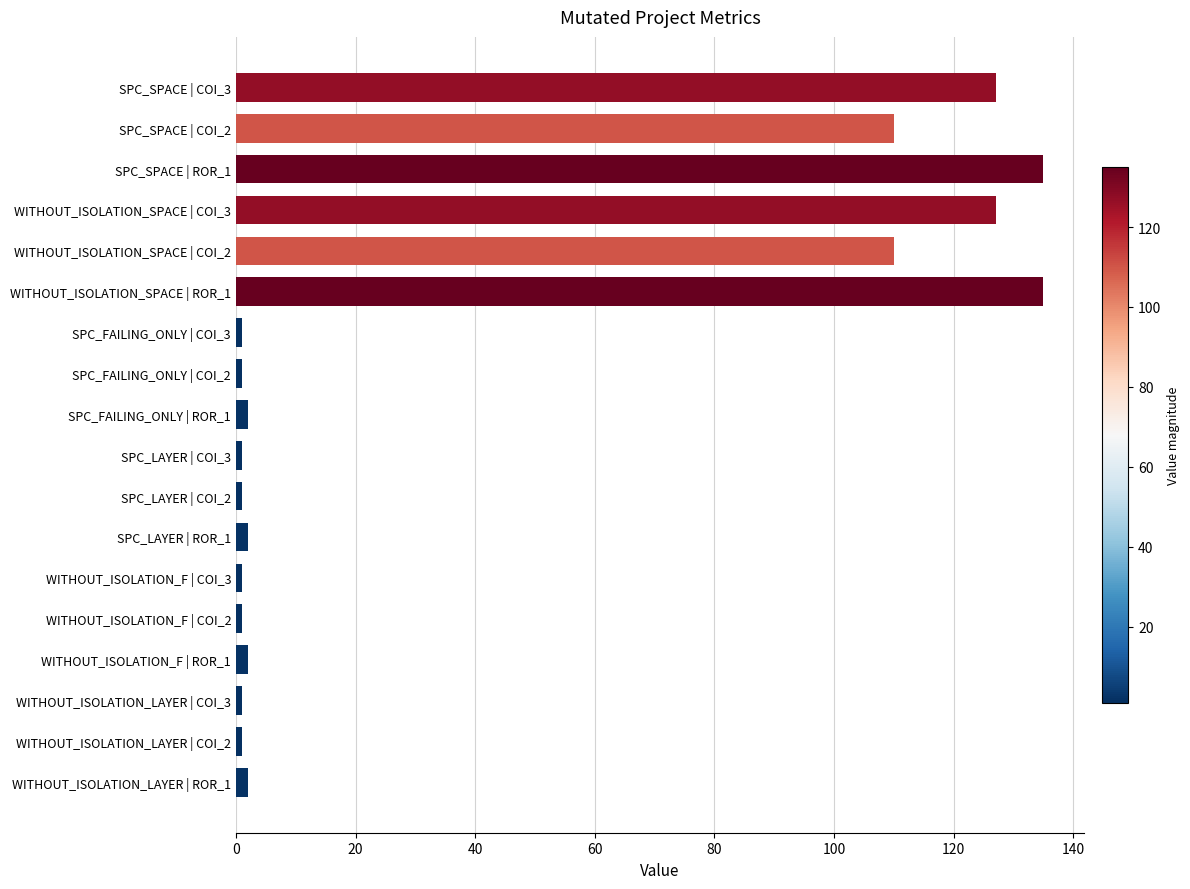

Which has a higher value, WITHOUT_ISOLATION_SPACE | COI_2 or WITHOUT_ISOLATION_SPACE | ROR_1?

WITHOUT_ISOLATION_SPACE | ROR_1